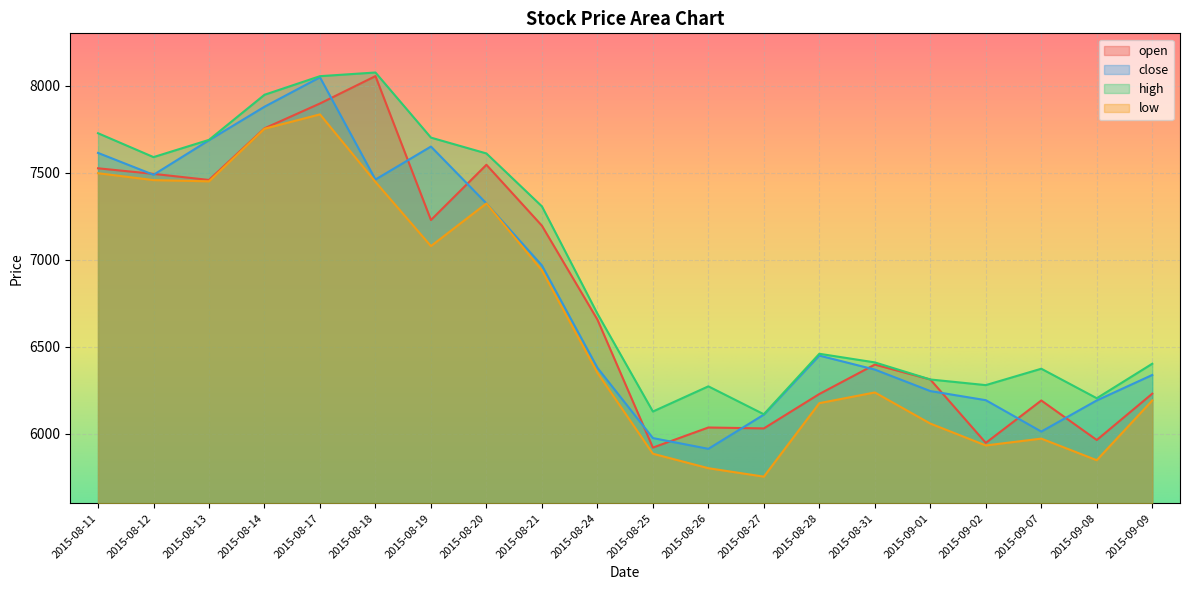

In close, how many points are lower than both neighbors (excluding endpoints)?

4